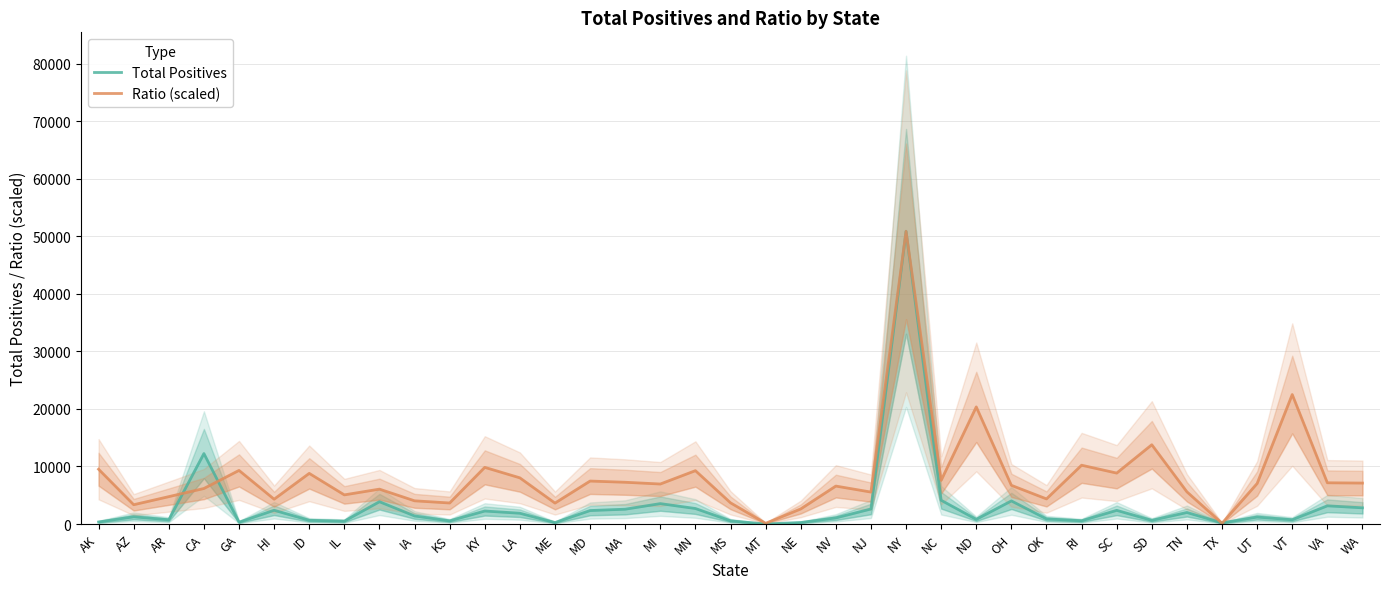

How many data points does each series have?

37